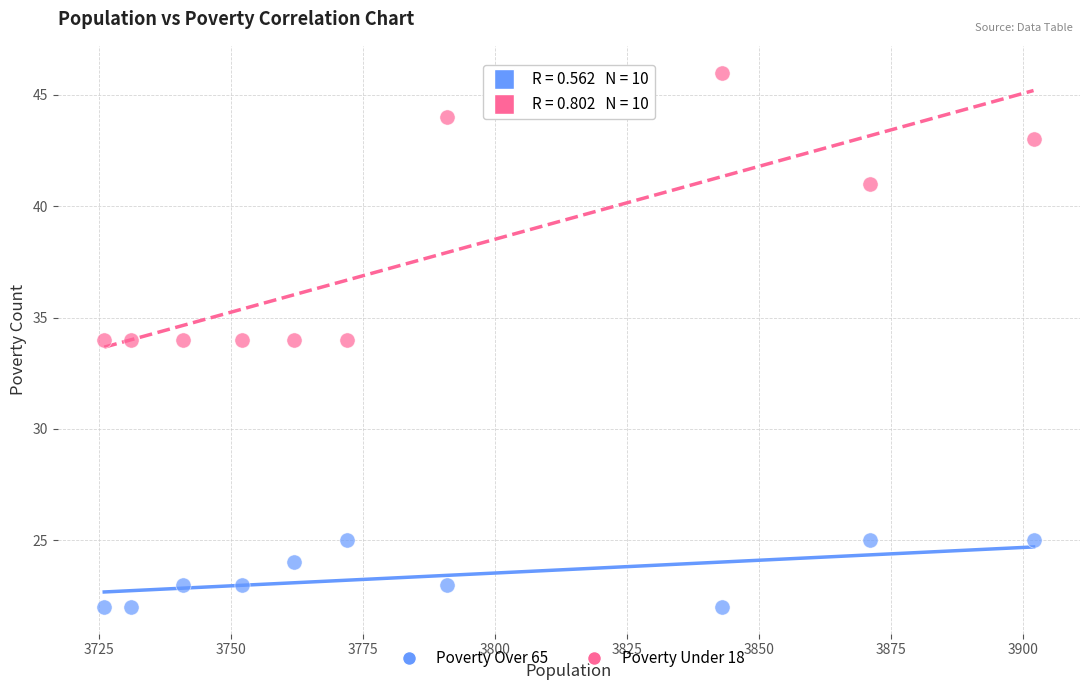

Which series reaches the maximum Y coordinate?

Poverty Under 18